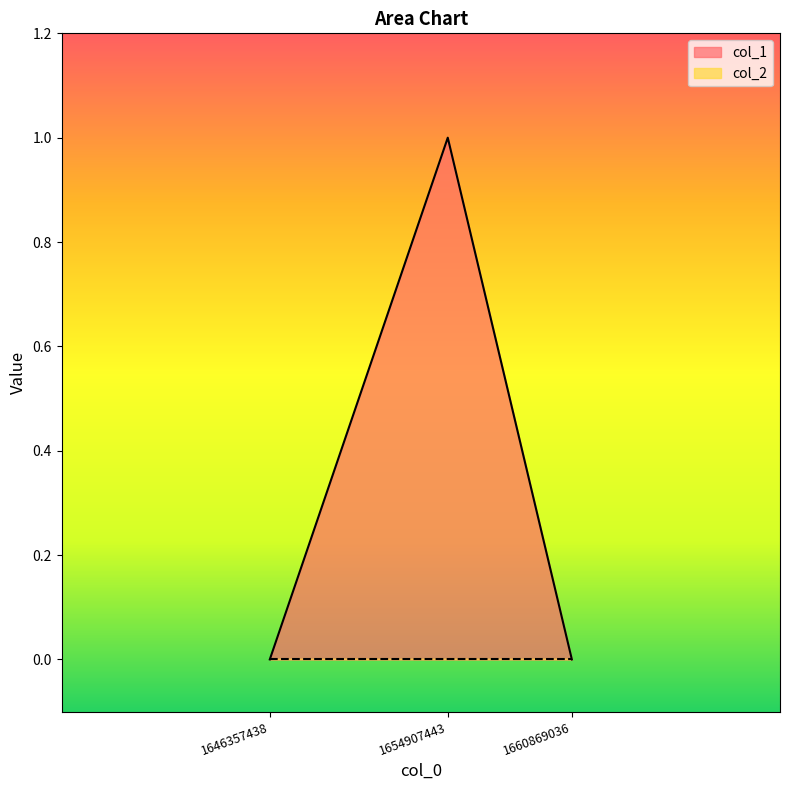

Between 1646357438 and 1660869036, which is larger?

1646357438